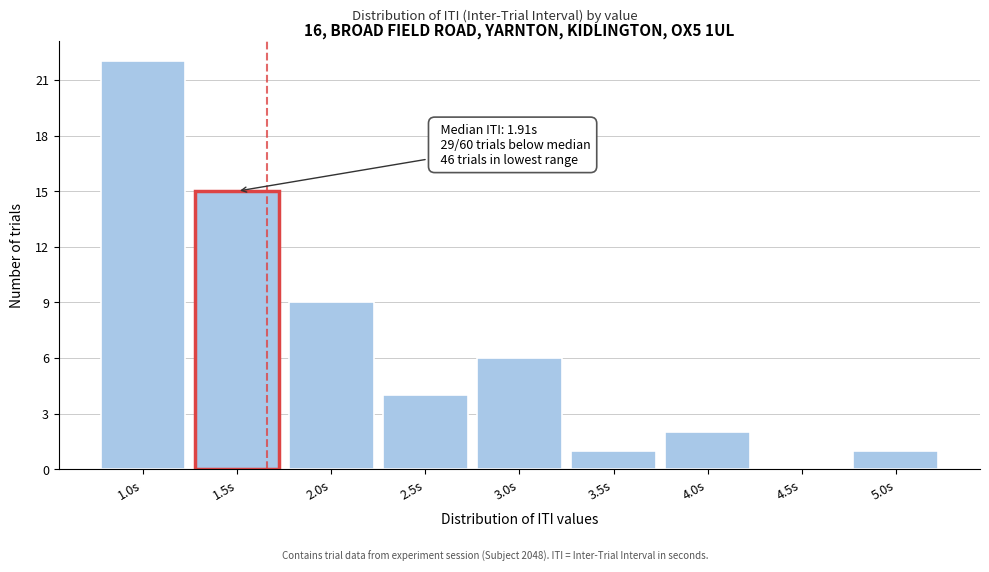

Reading left to right, list all the values displayed in this chart.

1.0s=22	1.5s=15	2.0s=9	2.5s=4	3.0s=6	3.5s=1	4.0s=2	4.5s=0	5.0s=1